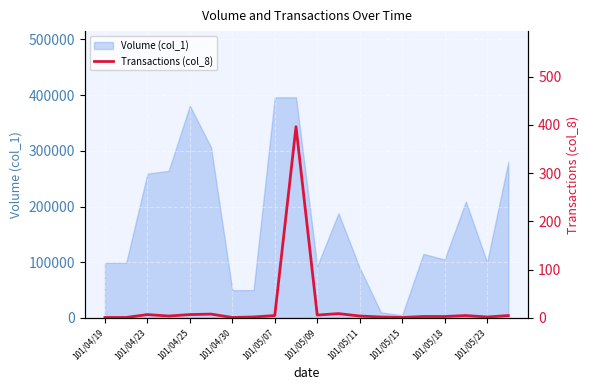

The value of Volume (col_1) at 101/04/30 is 50000. True or false?

True